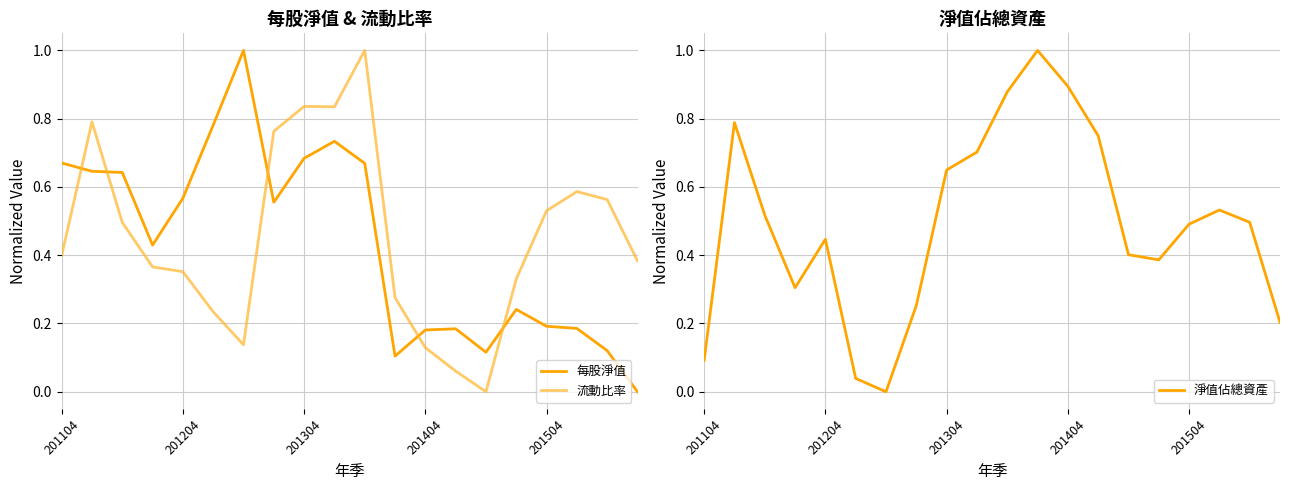

Reading right to left, list all the values displayed in this chart.

每股淨值: 0.0	0.1	0.2	0.2	0.2	0.1	0.2	0.2	0.1	0.7	0.7	0.7	0.6	1.0	0.8	0.6	0.4	0.6	0.6	0.7
流動比率: 0.4	0.6	0.6	0.5	0.3	0.0	0.1	0.1	0.3	1.0	0.8	0.8	0.8	0.1	0.2	0.4	0.4	0.5	0.8	0.4
淨值佔總資產: 0.2	0.5	0.5	0.5	0.4	0.4	0.8	0.9	1.0	0.9	0.7	0.6	0.3	0.0	0.0	0.4	0.3	0.5	0.8	0.1